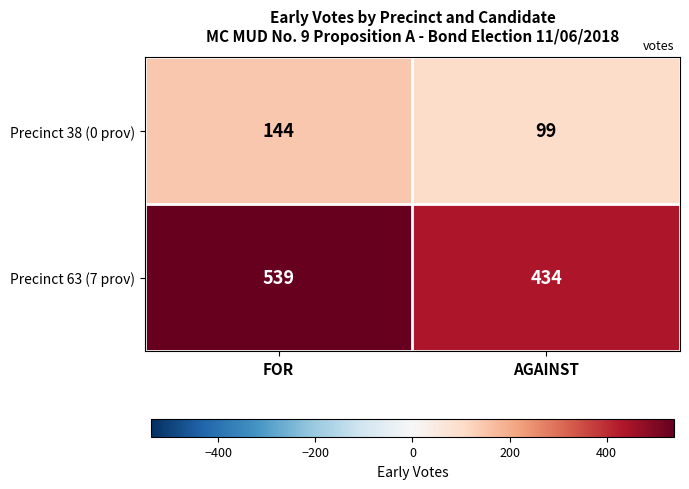

What is the maximum value shown in the chart?

539